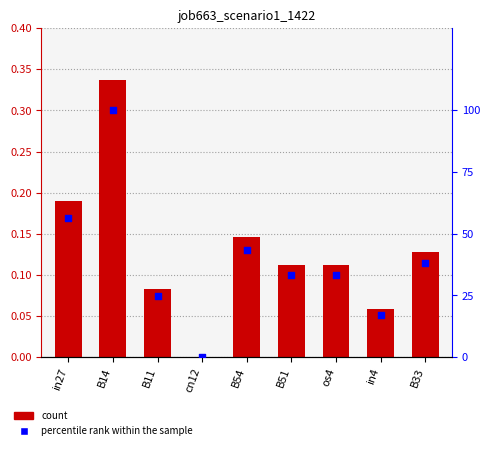

Which series contains the lowest Y value?

job663_scenario1_1422